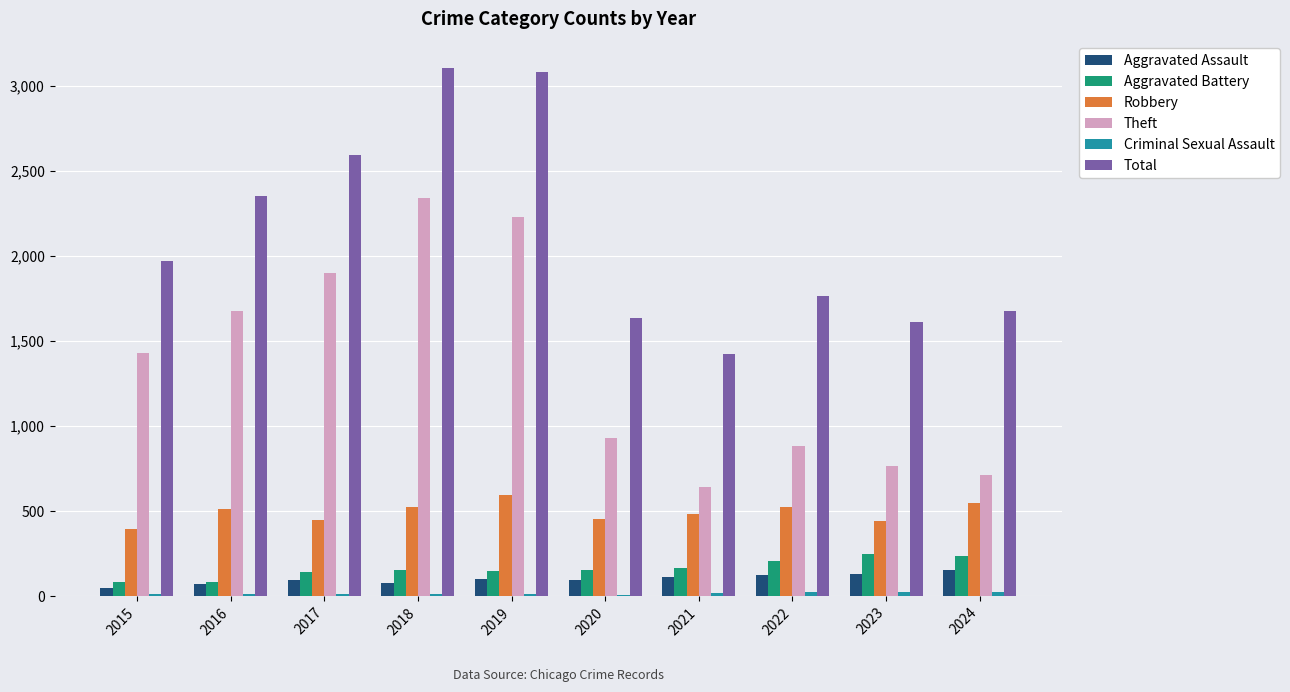

How many categories are shown in the chart?

10